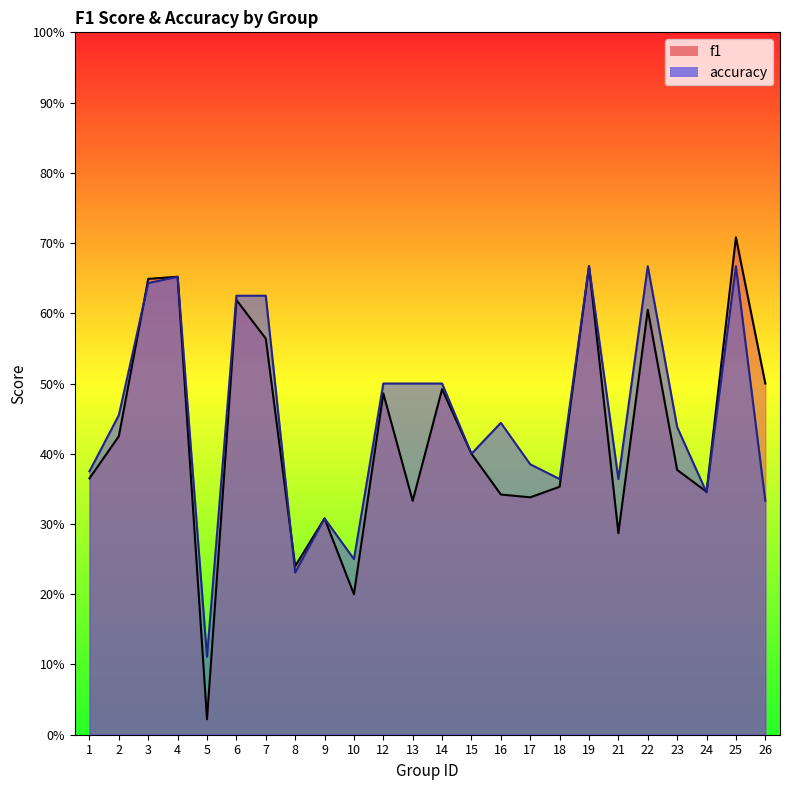

Between which two adjacent categories do accuracy and f1 first intersect?

2 and 3